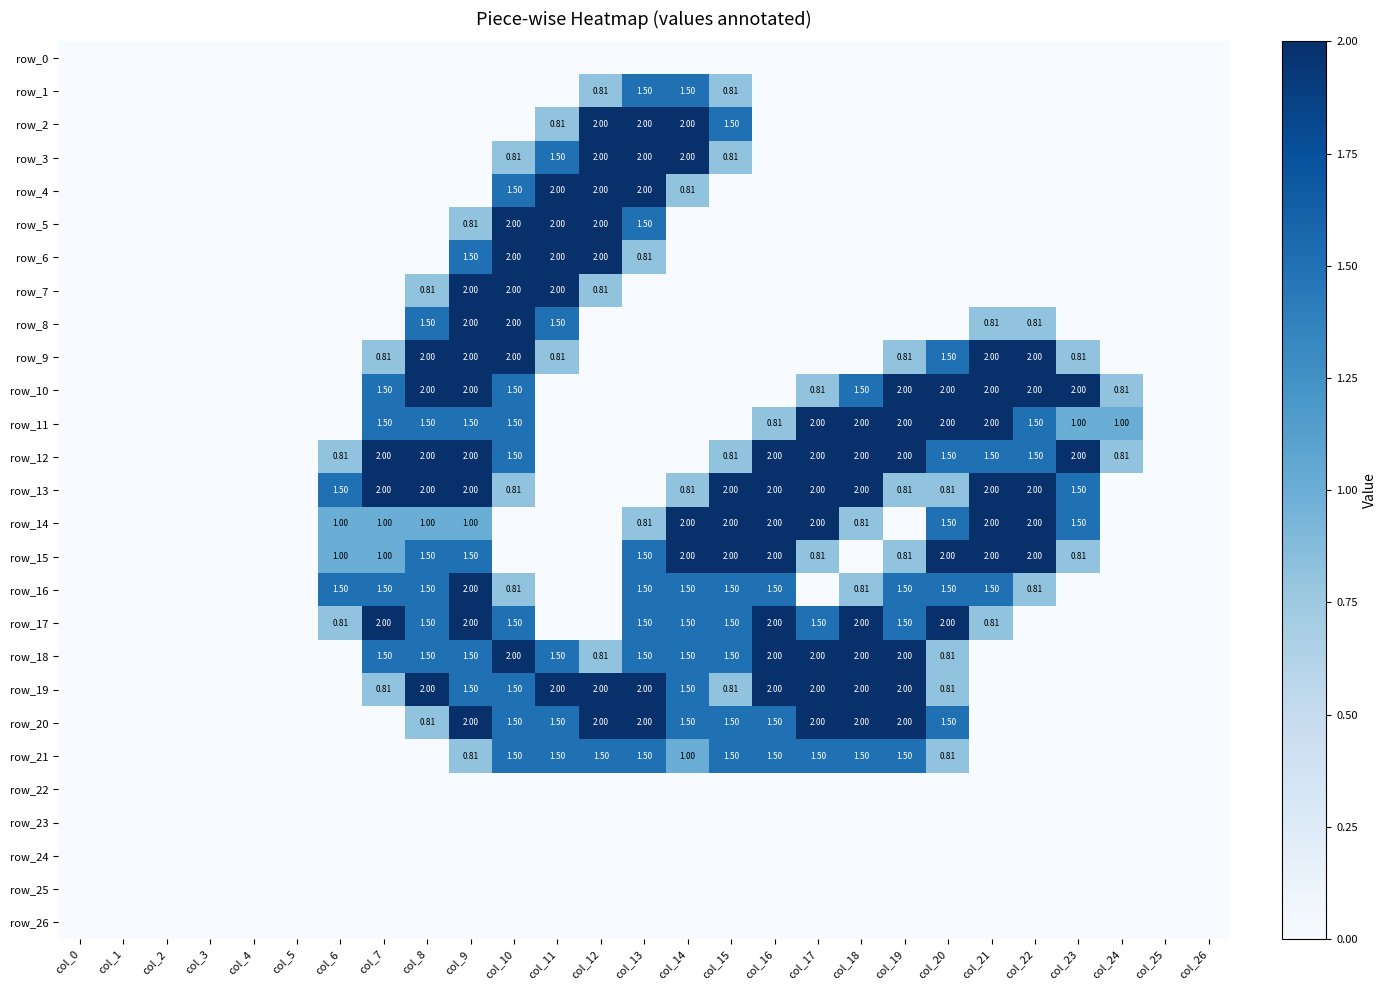

Reading left to right, what are all the values shown in this chart?

row_0: 0.0	0.0	0.0	0.0	0.0	0.0	0.0	0.0	0.0	0.0	0.0	0.0	0.0	0.0	0.0	0.0	0.0	0.0	0.0	0.0	0.0	0.0	0.0	0.0	0.0	0.0	0.0
row_1: 0.0	0.0	0.0	0.0	0.0	0.0	0.0	0.0	0.0	0.0	0.0	0.0	0.8	1.5	1.5	0.8	0.0	0.0	0.0	0.0	0.0	0.0	0.0	0.0	0.0	0.0	0.0
row_2: 0.0	0.0	0.0	0.0	0.0	0.0	0.0	0.0	0.0	0.0	0.0	0.8	2.0	2.0	2.0	1.5	0.0	0.0	0.0	0.0	0.0	0.0	0.0	0.0	0.0	0.0	0.0
row_3: 0.0	0.0	0.0	0.0	0.0	0.0	0.0	0.0	0.0	0.0	0.8	1.5	2.0	2.0	2.0	0.8	0.0	0.0	0.0	0.0	0.0	0.0	0.0	0.0	0.0	0.0	0.0
row_4: 0.0	0.0	0.0	0.0	0.0	0.0	0.0	0.0	0.0	0.0	1.5	2.0	2.0	2.0	0.8	0.0	0.0	0.0	0.0	0.0	0.0	0.0	0.0	0.0	0.0	0.0	0.0
row_5: 0.0	0.0	0.0	0.0	0.0	0.0	0.0	0.0	0.0	0.8	2.0	2.0	2.0	1.5	0.0	0.0	0.0	0.0	0.0	0.0	0.0	0.0	0.0	0.0	0.0	0.0	0.0
row_6: 0.0	0.0	0.0	0.0	0.0	0.0	0.0	0.0	0.0	1.5	2.0	2.0	2.0	0.8	0.0	0.0	0.0	0.0	0.0	0.0	0.0	0.0	0.0	0.0	0.0	0.0	0.0
row_7: 0.0	0.0	0.0	0.0	0.0	0.0	0.0	0.0	0.8	2.0	2.0	2.0	0.8	0.0	0.0	0.0	0.0	0.0	0.0	0.0	0.0	0.0	0.0	0.0	0.0	0.0	0.0
row_8: 0.0	0.0	0.0	0.0	0.0	0.0	0.0	0.0	1.5	2.0	2.0	1.5	0.0	0.0	0.0	0.0	0.0	0.0	0.0	0.0	0.0	0.8	0.8	0.0	0.0	0.0	0.0
row_9: 0.0	0.0	0.0	0.0	0.0	0.0	0.0	0.8	2.0	2.0	2.0	0.8	0.0	0.0	0.0	0.0	0.0	0.0	0.0	0.8	1.5	2.0	2.0	0.8	0.0	0.0	0.0
row_10: 0.0	0.0	0.0	0.0	0.0	0.0	0.0	1.5	2.0	2.0	1.5	0.0	0.0	0.0	0.0	0.0	0.0	0.8	1.5	2.0	2.0	2.0	2.0	2.0	0.8	0.0	0.0
row_11: 0.0	0.0	0.0	0.0	0.0	0.0	0.0	1.5	1.5	1.5	1.5	0.0	0.0	0.0	0.0	0.0	0.8	2.0	2.0	2.0	2.0	2.0	1.5	1.0	1.0	0.0	0.0
row_12: 0.0	0.0	0.0	0.0	0.0	0.0	0.8	2.0	2.0	2.0	1.5	0.0	0.0	0.0	0.0	0.8	2.0	2.0	2.0	2.0	1.5	1.5	1.5	2.0	0.8	0.0	0.0
row_13: 0.0	0.0	0.0	0.0	0.0	0.0	1.5	2.0	2.0	2.0	0.8	0.0	0.0	0.0	0.8	2.0	2.0	2.0	2.0	0.8	0.8	2.0	2.0	1.5	0.0	0.0	0.0
row_14: 0.0	0.0	0.0	0.0	0.0	0.0	1.0	1.0	1.0	1.0	0.0	0.0	0.0	0.8	2.0	2.0	2.0	2.0	0.8	0.0	1.5	2.0	2.0	1.5	0.0	0.0	0.0
row_15: 0.0	0.0	0.0	0.0	0.0	0.0	1.0	1.0	1.5	1.5	0.0	0.0	0.0	1.5	2.0	2.0	2.0	0.8	0.0	0.8	2.0	2.0	2.0	0.8	0.0	0.0	0.0
row_16: 0.0	0.0	0.0	0.0	0.0	0.0	1.5	1.5	1.5	2.0	0.8	0.0	0.0	1.5	1.5	1.5	1.5	0.0	0.8	1.5	1.5	1.5	0.8	0.0	0.0	0.0	0.0
row_17: 0.0	0.0	0.0	0.0	0.0	0.0	0.8	2.0	1.5	2.0	1.5	0.0	0.0	1.5	1.5	1.5	2.0	1.5	2.0	1.5	2.0	0.8	0.0	0.0	0.0	0.0	0.0
row_18: 0.0	0.0	0.0	0.0	0.0	0.0	0.0	1.5	1.5	1.5	2.0	1.5	0.8	1.5	1.5	1.5	2.0	2.0	2.0	2.0	0.8	0.0	0.0	0.0	0.0	0.0	0.0
row_19: 0.0	0.0	0.0	0.0	0.0	0.0	0.0	0.8	2.0	1.5	1.5	2.0	2.0	2.0	1.5	0.8	2.0	2.0	2.0	2.0	0.8	0.0	0.0	0.0	0.0	0.0	0.0
row_20: 0.0	0.0	0.0	0.0	0.0	0.0	0.0	0.0	0.8	2.0	1.5	1.5	2.0	2.0	1.5	1.5	1.5	2.0	2.0	2.0	1.5	0.0	0.0	0.0	0.0	0.0	0.0
row_21: 0.0	0.0	0.0	0.0	0.0	0.0	0.0	0.0	0.0	0.8	1.5	1.5	1.5	1.5	1.0	1.5	1.5	1.5	1.5	1.5	0.8	0.0	0.0	0.0	0.0	0.0	0.0
row_22: 0.0	0.0	0.0	0.0	0.0	0.0	0.0	0.0	0.0	0.0	0.0	0.0	0.0	0.0	0.0	0.0	0.0	0.0	0.0	0.0	0.0	0.0	0.0	0.0	0.0	0.0	0.0
row_23: 0.0	0.0	0.0	0.0	0.0	0.0	0.0	0.0	0.0	0.0	0.0	0.0	0.0	0.0	0.0	0.0	0.0	0.0	0.0	0.0	0.0	0.0	0.0	0.0	0.0	0.0	0.0
row_24: 0.0	0.0	0.0	0.0	0.0	0.0	0.0	0.0	0.0	0.0	0.0	0.0	0.0	0.0	0.0	0.0	0.0	0.0	0.0	0.0	0.0	0.0	0.0	0.0	0.0	0.0	0.0
row_25: 0.0	0.0	0.0	0.0	0.0	0.0	0.0	0.0	0.0	0.0	0.0	0.0	0.0	0.0	0.0	0.0	0.0	0.0	0.0	0.0	0.0	0.0	0.0	0.0	0.0	0.0	0.0
row_26: 0.0	0.0	0.0	0.0	0.0	0.0	0.0	0.0	0.0	0.0	0.0	0.0	0.0	0.0	0.0	0.0	0.0	0.0	0.0	0.0	0.0	0.0	0.0	0.0	0.0	0.0	0.0